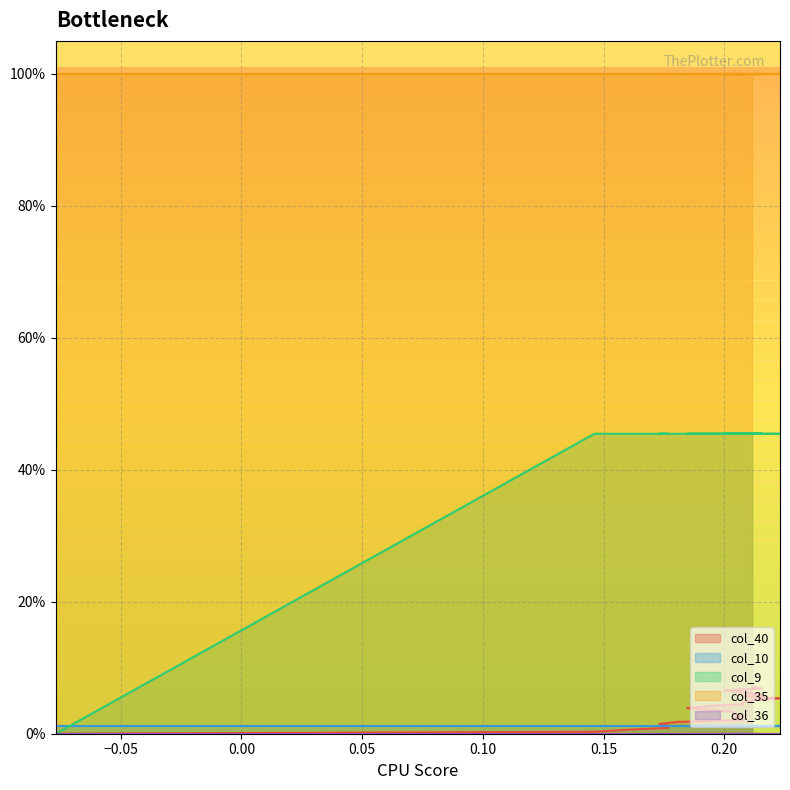

Reading right to left, what are all the values shown in this chart?

col_40: 0.1	0.1	0.1	0.1	0.1	0.1	0.1	0.1	0.0	0.0	0.0	0.0	0.0	0.0	0.0	0.0	0.0	0.0	0.0	0.0	0.0	0.0	0.0	0.0	0.0
col_10: 0.0	0.0	0.0	0.0	0.0	0.0	0.0	0.0	0.0	0.0	0.0	0.0	0.0	0.0	0.0	0.0	0.0	0.0	0.0	0.0	0.0	0.0	0.0	0.0	0.0
col_9: 0.5	0.5	0.5	0.5	0.5	0.5	0.5	0.5	0.5	0.5	0.5	0.5	0.5	0.5	0.5	0.5	0.5	0.5	0.5	0.5	0.5	0.5	0.5	0.5	0.0
col_35: 1.0	1.0	1.0	1.0	1.0	1.0	1.0	1.0	1.0	1.0	1.0	1.0	1.0	1.0	1.0	1.0	1.0	1.0	1.0	1.0	1.0	1.0	1.0	1.0	1.0
col_36: 0.0	0.0	0.0	0.0	0.0	0.0	0.0	0.0	0.0	0.0	0.0	0.0	0.0	0.0	0.0	0.0	0.0	0.0	0.0	0.0	0.0	0.0	0.0	0.0	0.0